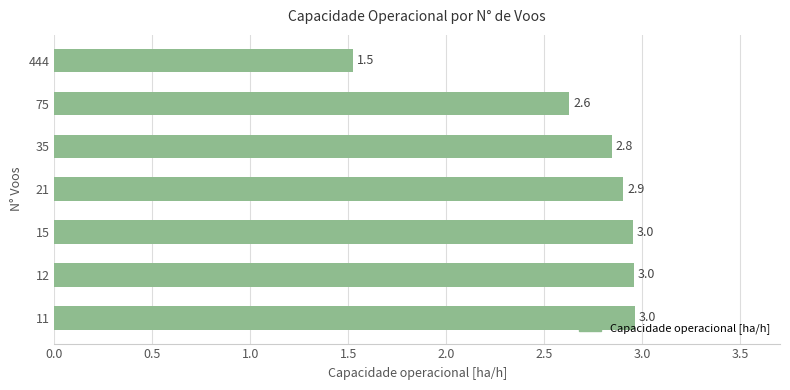

How many data points are less than 2?

1